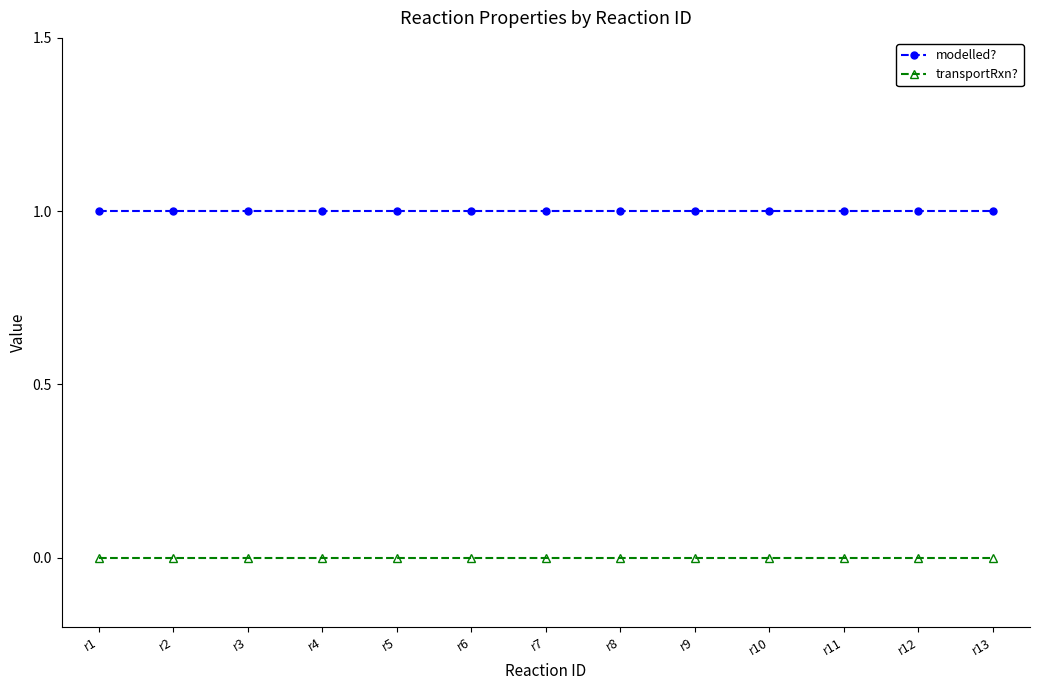

Reading left to right, transcribe all the data shown in this chart.

modelled?: r1=1	r2=1	r3=1	r4=1	r5=1	r6=1	r7=1	r8=1	r9=1	r10=1	r11=1	r12=1	r13=1
transportRxn?: r1=0	r2=0	r3=0	r4=0	r5=0	r6=0	r7=0	r8=0	r9=0	r10=0	r11=0	r12=0	r13=0